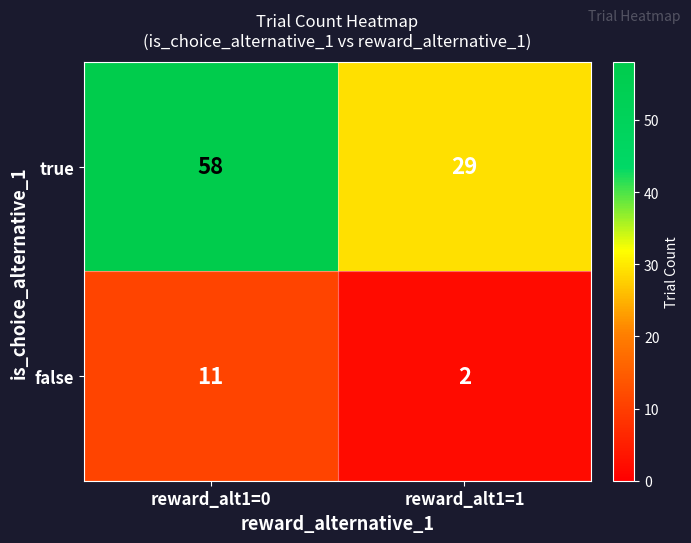

Reading left to right, extract all data points from this chart.

true: 58	29
false: 11	2